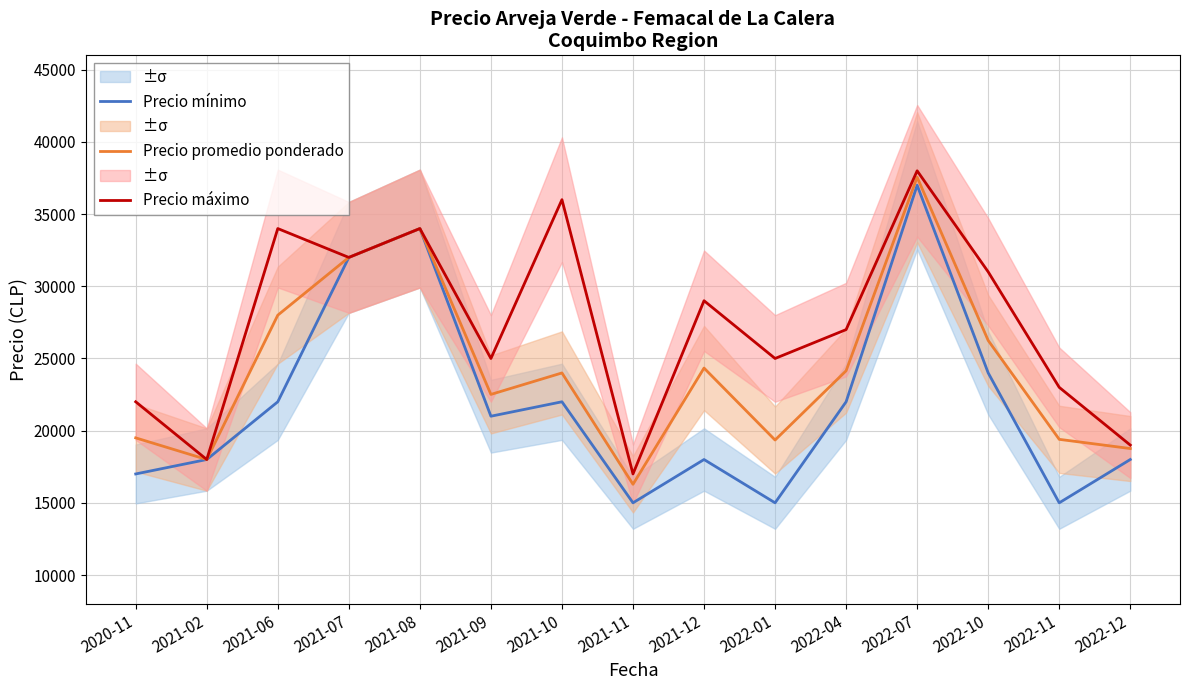

What is the label of the 9th point from the right?

2021-10